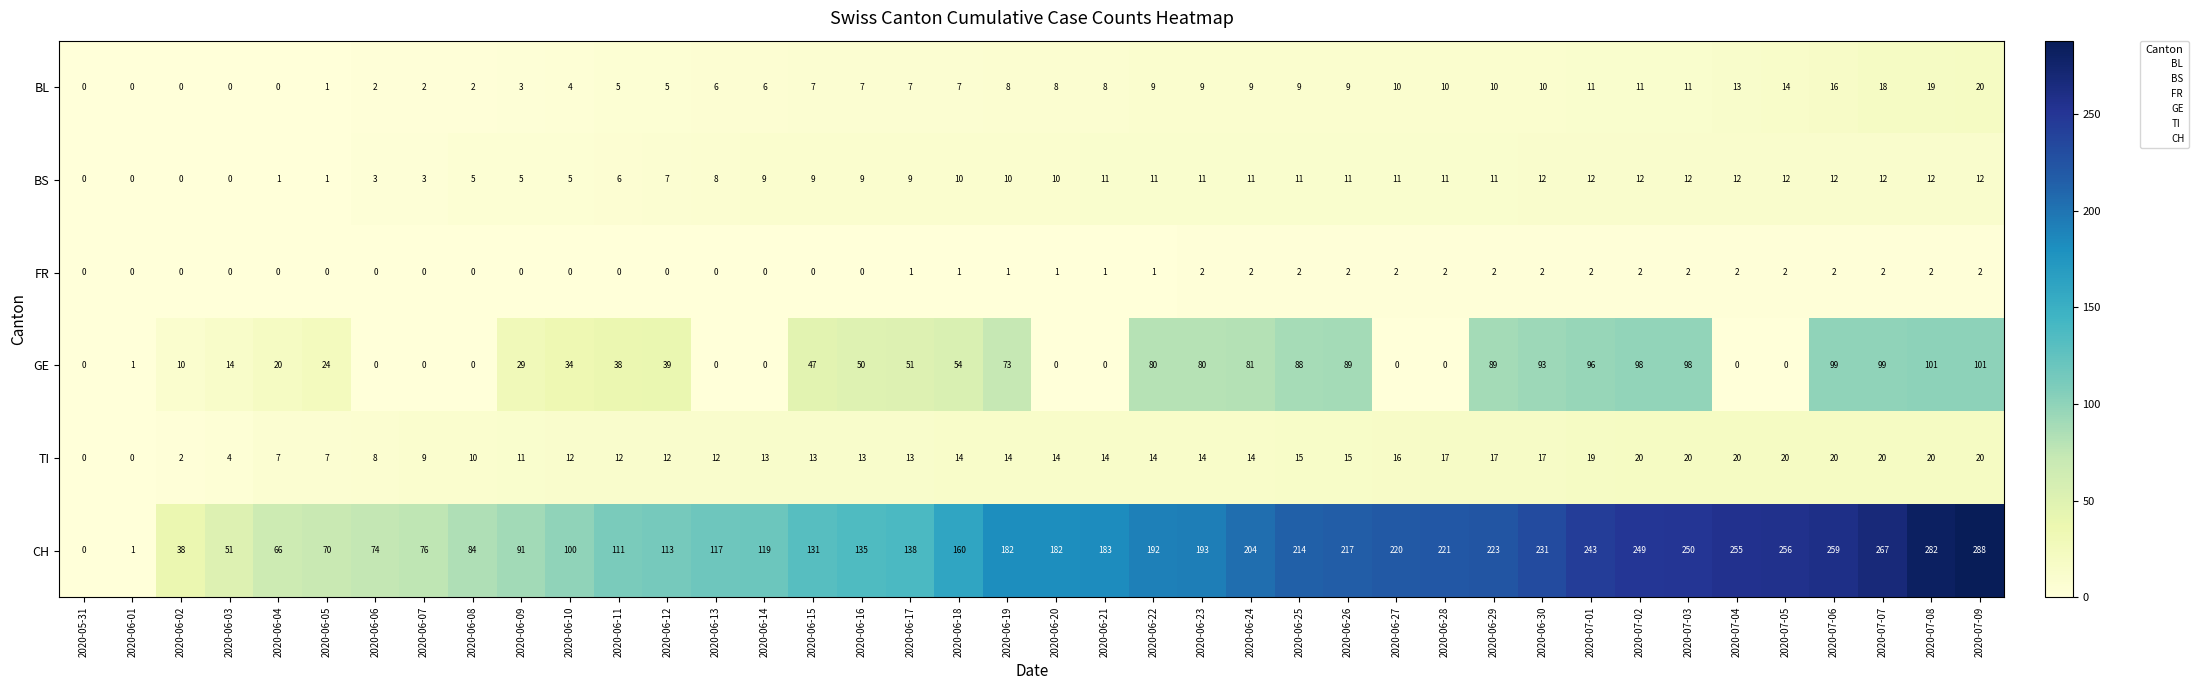

What is the difference between the BS values at 2020-06-19 and 2020-06-06?

7